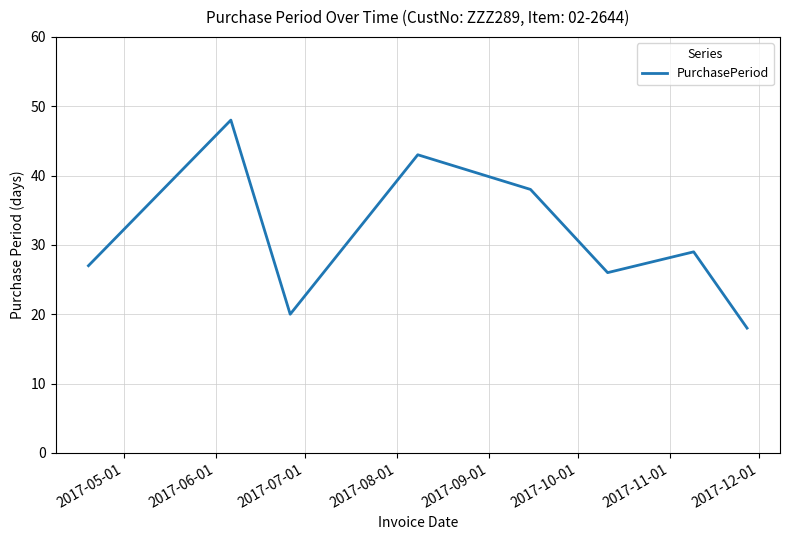

What is the difference between the maximum and minimum values?

30